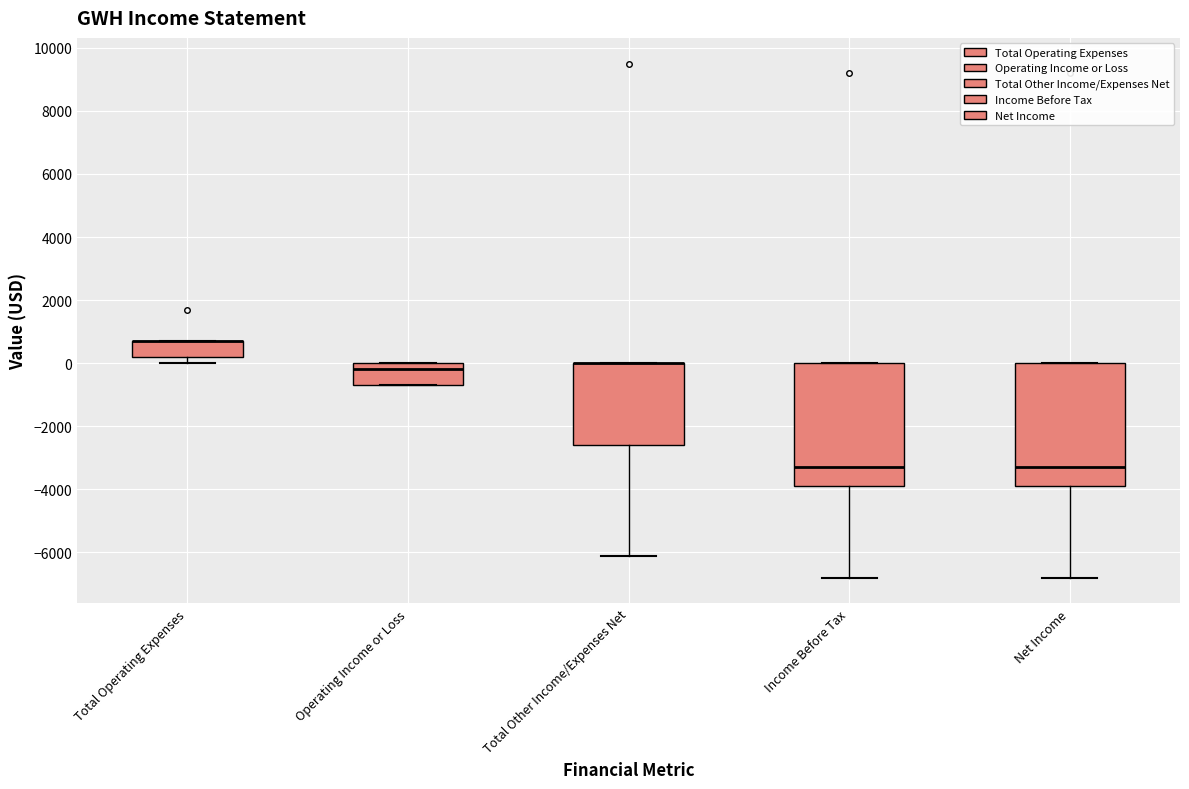

Where is the upper edge of the box for Total Other Income/Expenses Net on the y-axis? The values are not printed on the chart, so give them approximately, as read against the axis.

0